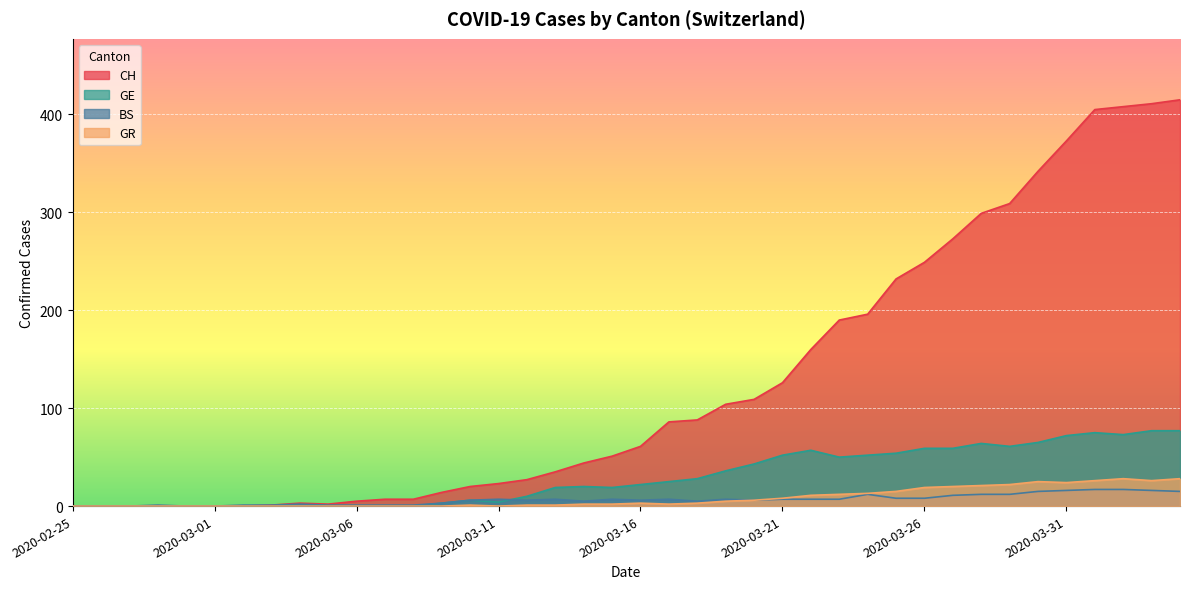

What is the sum of the GE values at 2020-03-18 and 2020-03-08?

28